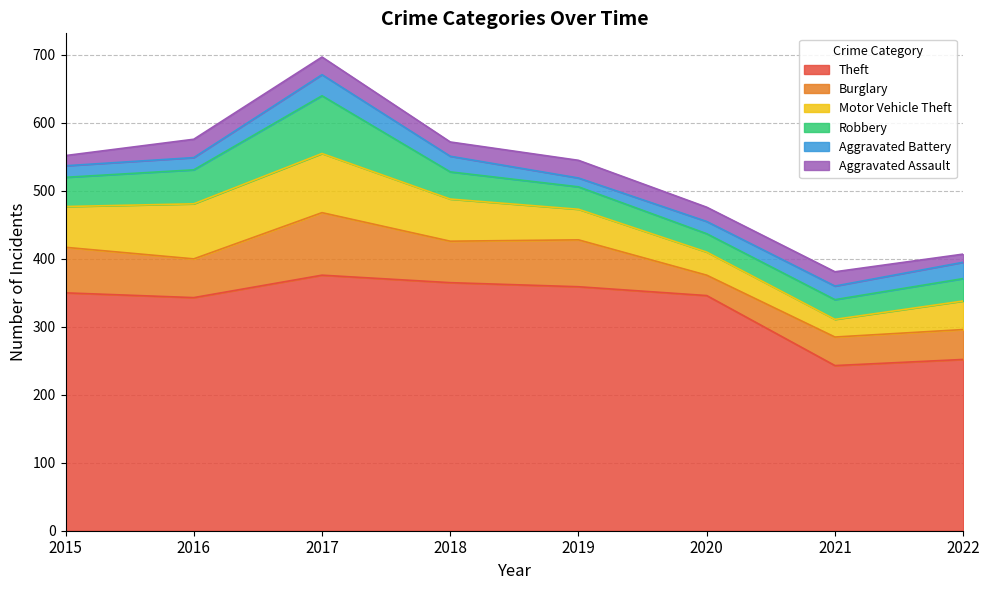

Reading left to right, transcribe all the data shown in this chart.

Theft: 2015=350	2016=343	2017=376	2018=365	2019=359	2020=346	2021=243	2022=252
Burglary: 2015=67	2016=57	2017=92	2018=61	2019=69	2020=30	2021=42	2022=44
Motor Vehicle Theft: 2015=60	2016=81	2017=87	2018=62	2019=45	2020=34	2021=26	2022=42
Robbery: 2015=43	2016=50	2017=85	2018=40	2019=33	2020=27	2021=29	2022=33
Aggravated Battery: 2015=17	2016=18	2017=31	2018=23	2019=13	2020=18	2021=20	2022=24
Aggravated Assault: 2015=15	2016=27	2017=26	2018=21	2019=26	2020=21	2021=21	2022=12